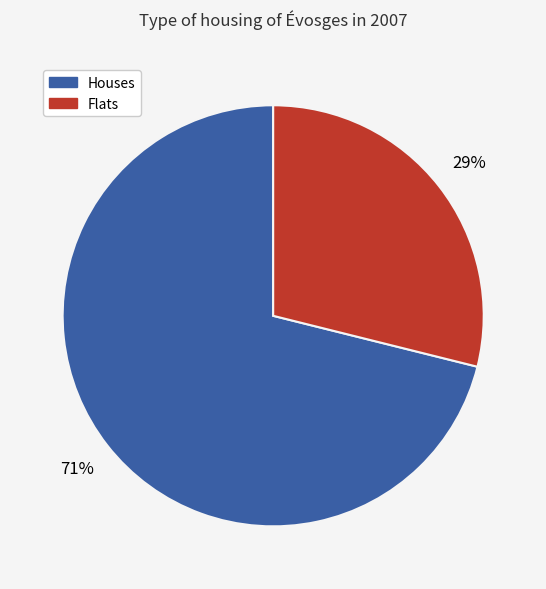

The Houses slice represents 71% of the pie. True or false?

True